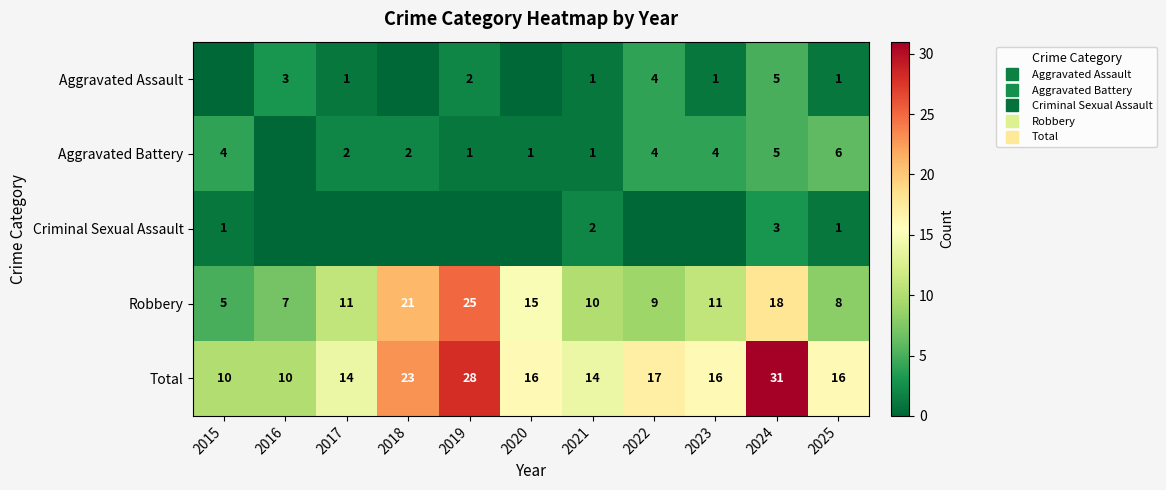

List the labels in order of Total value, smallest first.

2015, 2016, 2017, 2021, 2020, 2023, 2025, 2022, 2018, 2019, 2024